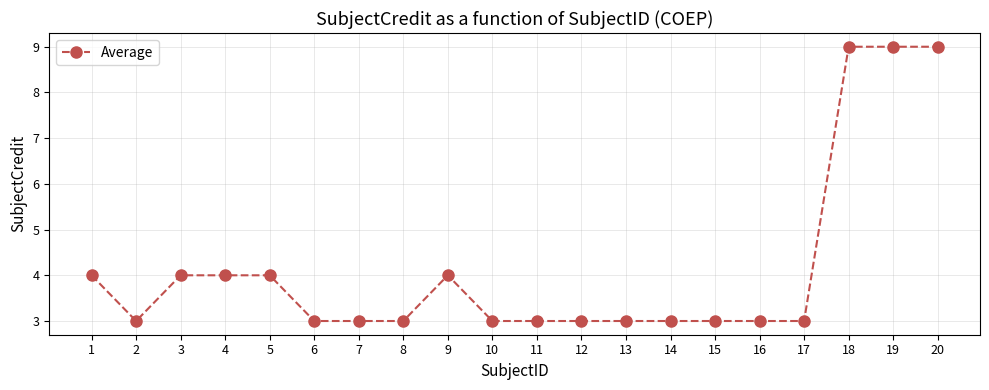

What is the average value?

4